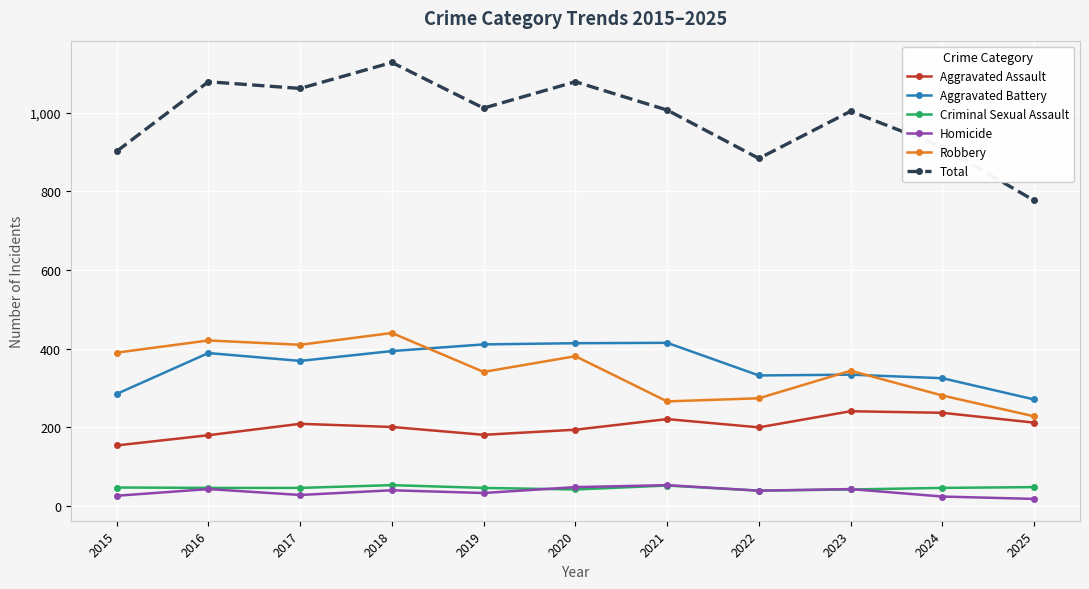

What is the difference between the maximum and minimum values in the Total series?

351